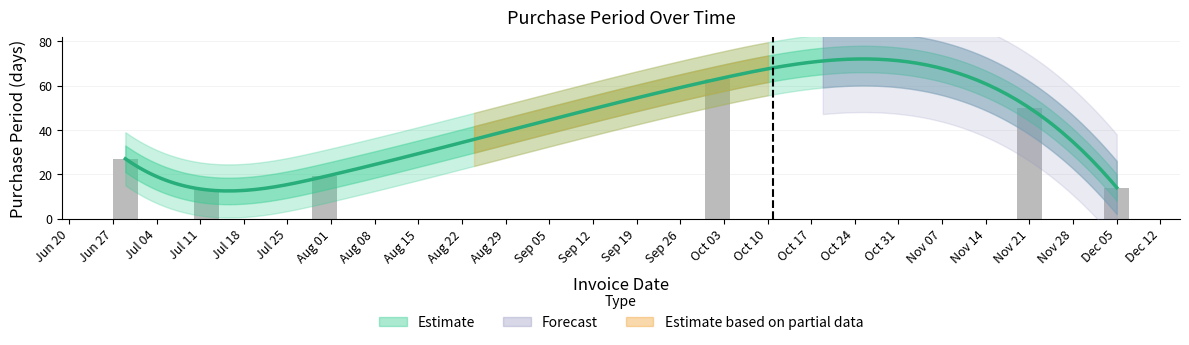

What is the smallest value displayed?

13